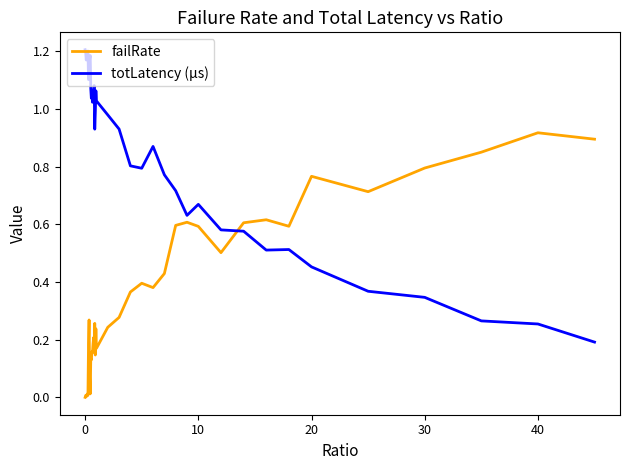

True or false: totLatency (µs) and failRate cross at least once.

True